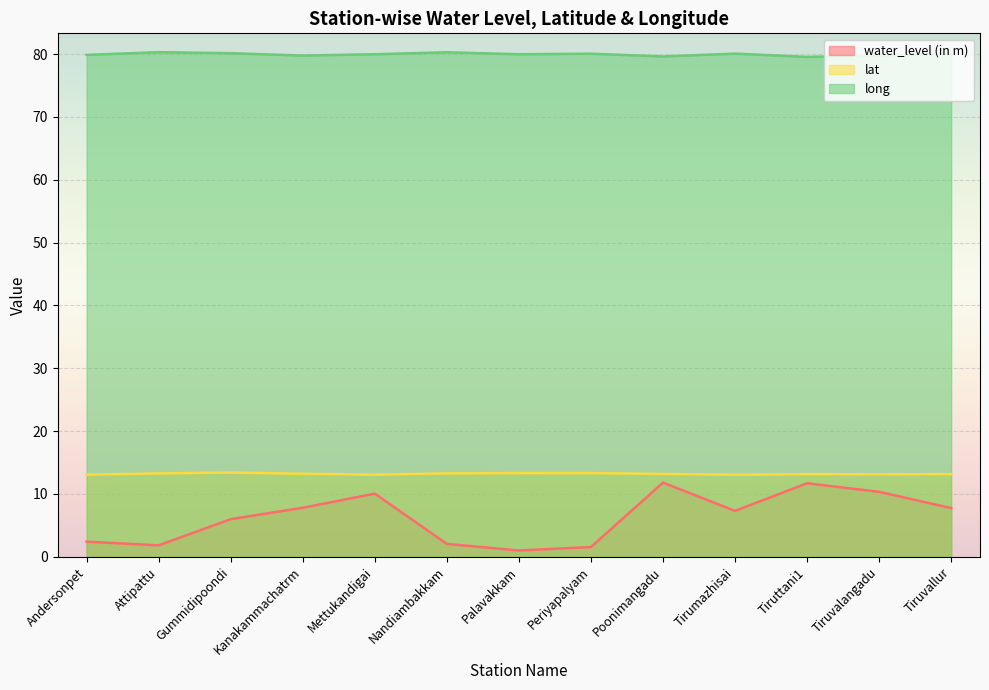

How many lines are shown in the chart?

3